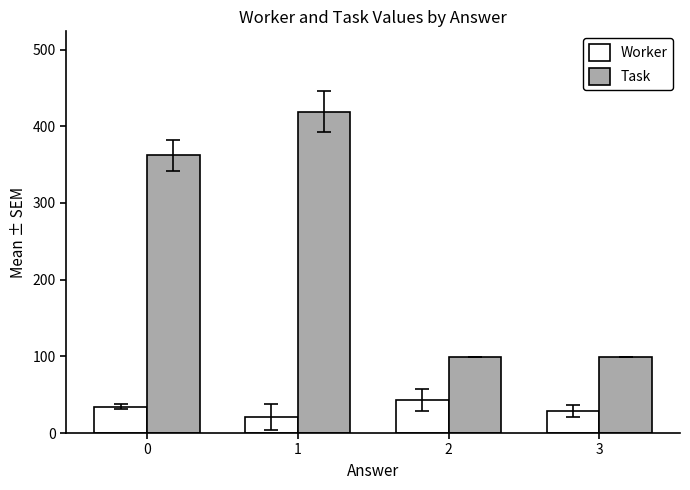

What is the difference between the maximum and minimum values in the Worker series?

22.8